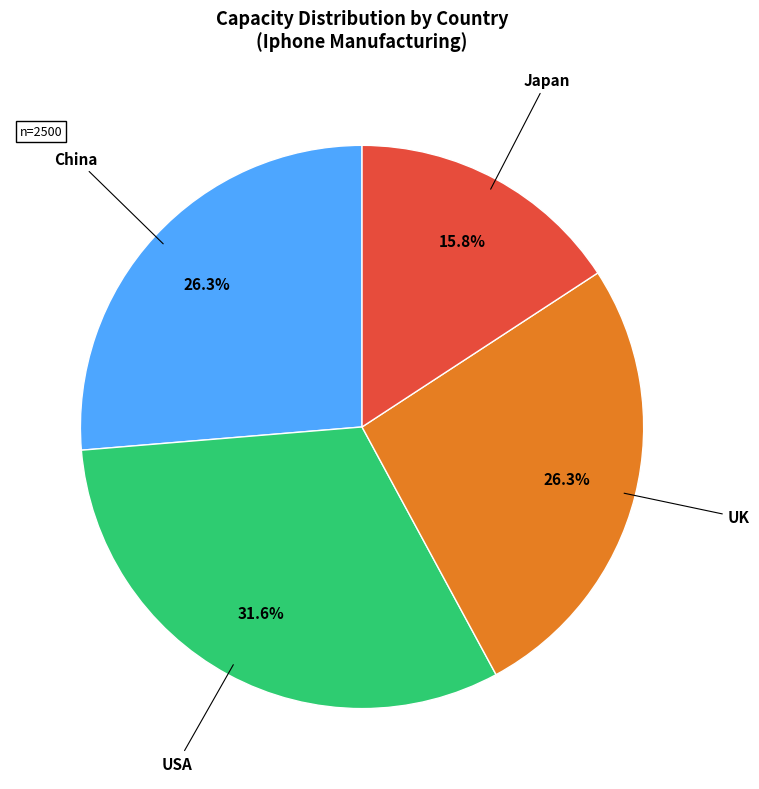

Is there a majority slice in this chart?

No